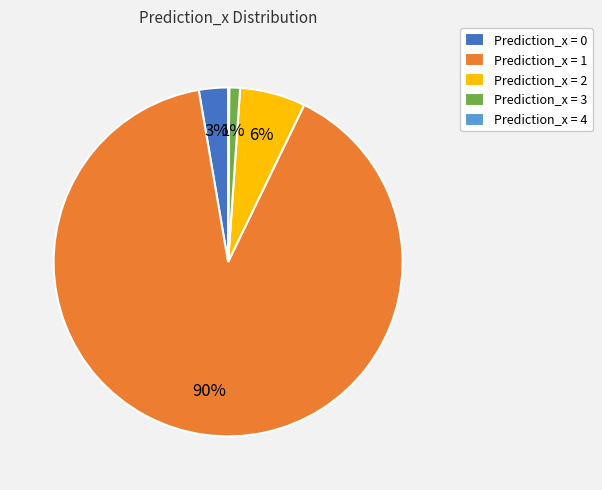

Is there a majority slice in this chart?

Yes